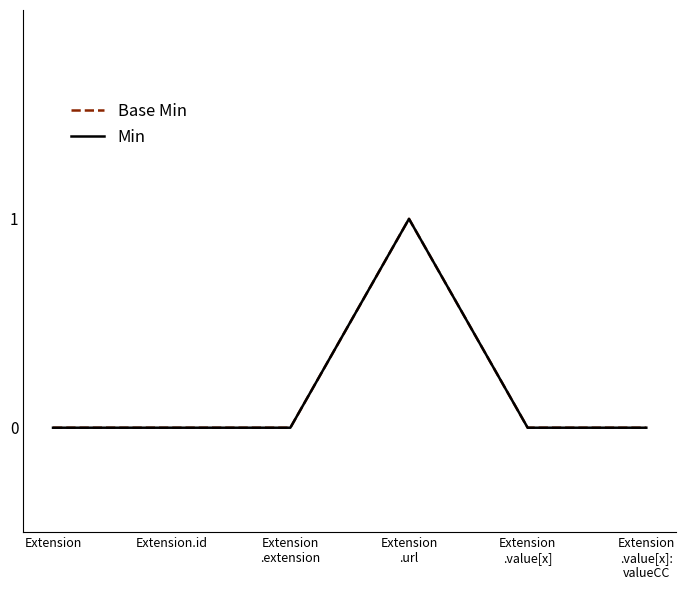

Does the chart have visible grid lines?

No